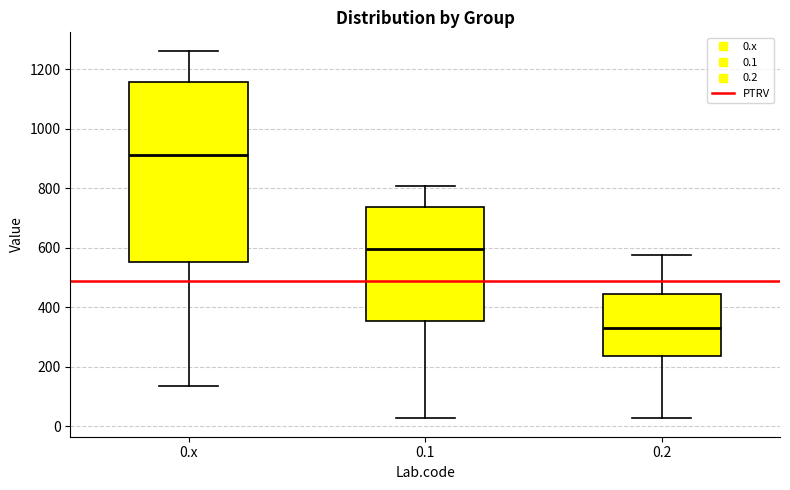

Which box's median line is the highest?

0.x